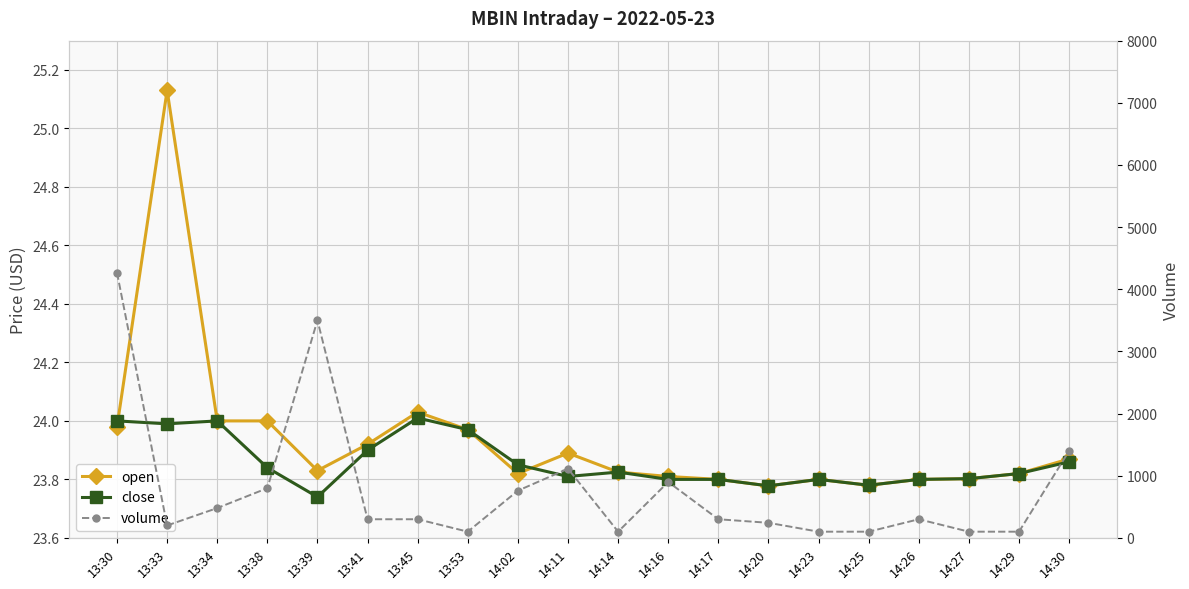

List the labels in order of close value, largest first.

13:45, 13:30, 13:34, 13:33, 13:53, 13:41, 14:30, 14:02, 13:38, 14:14, 14:29, 14:11, 14:27, 14:16, 14:17, 14:23, 14:26, 14:25, 14:20, 13:39